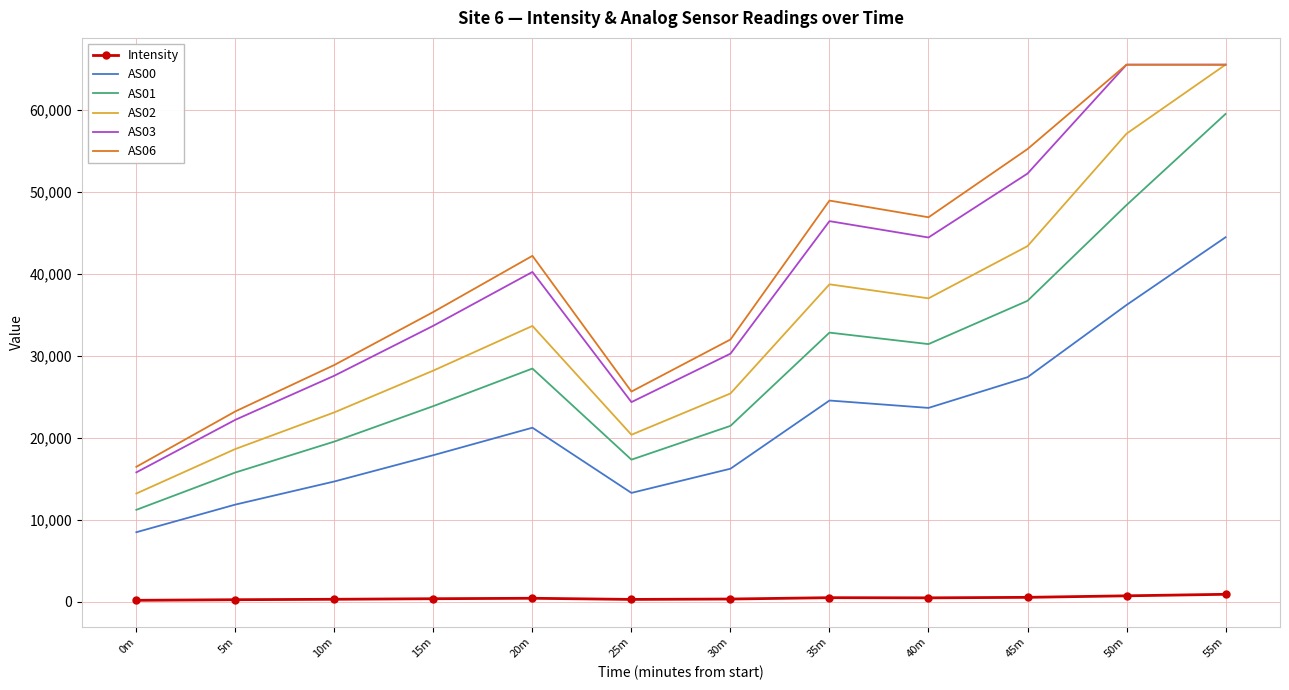

True or false: AS02 and AS01 cross at least once.

False